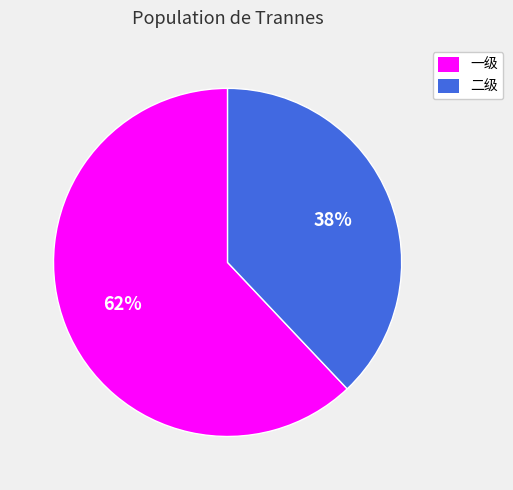

Is it true that 一级 is 54% of the pie?

False